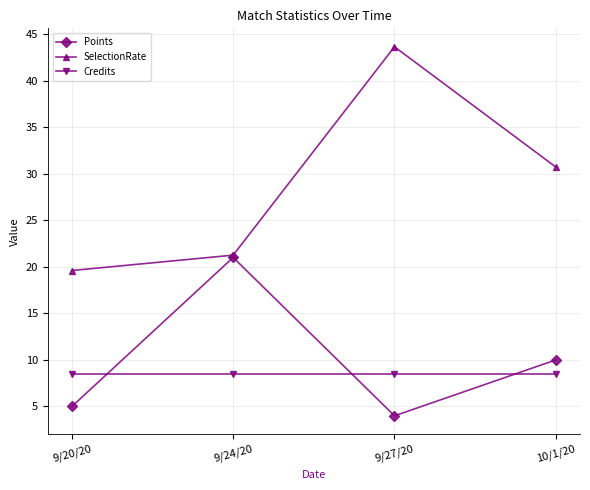

Is it true that Points equals 16.3 at 10/1/20?

False